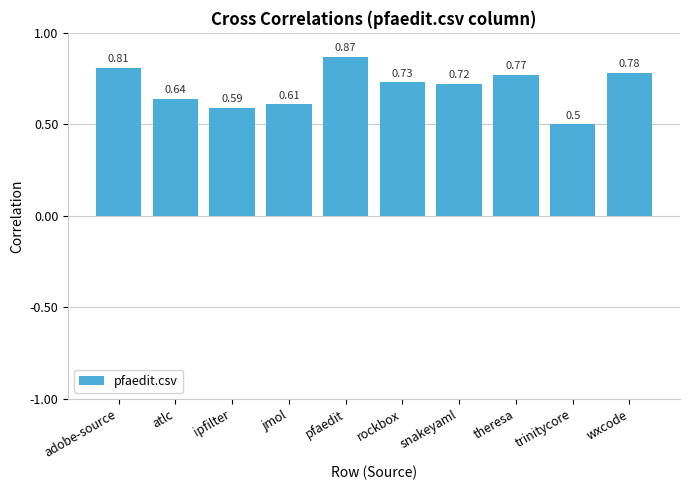

What is the label of the 10th bar from the left?

wxcode